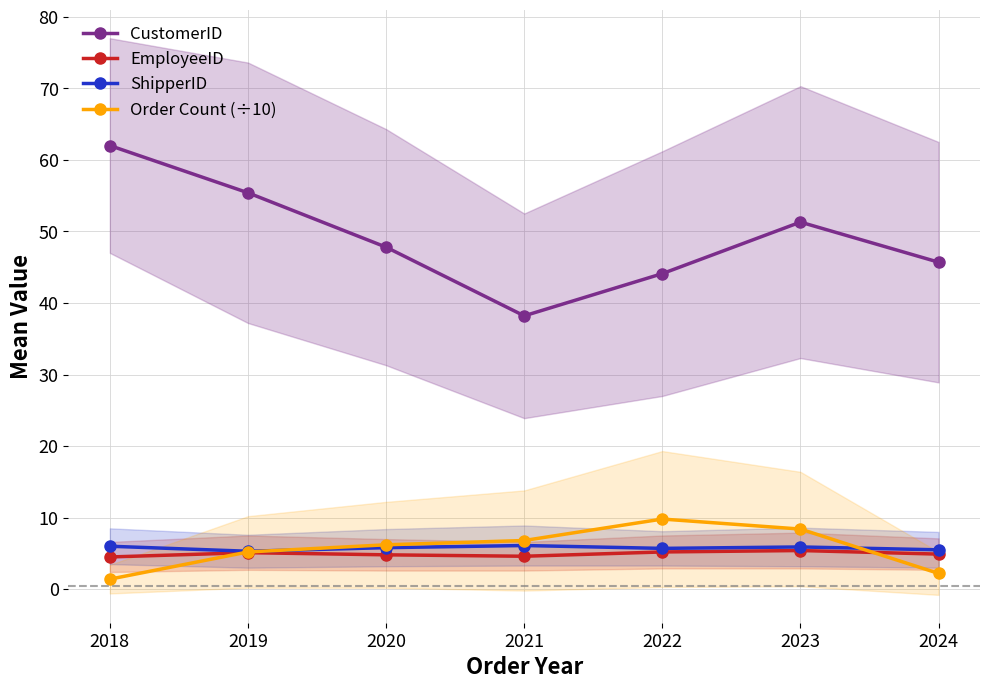

How many data points does each series have?

7